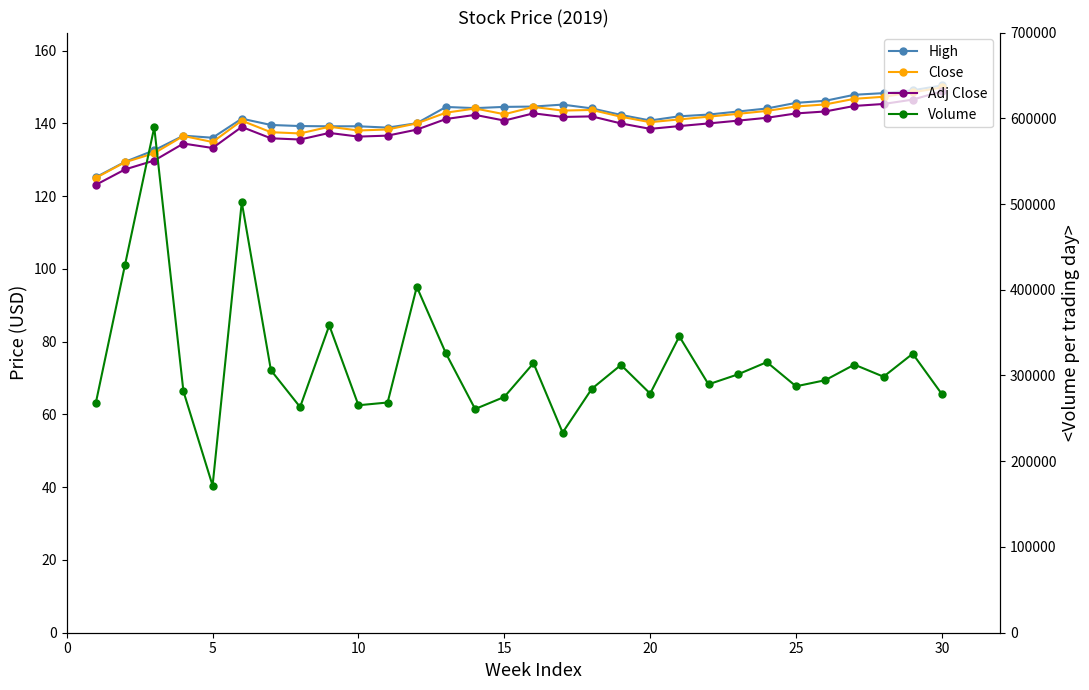

What is the average value of the Volume series?

314723.3